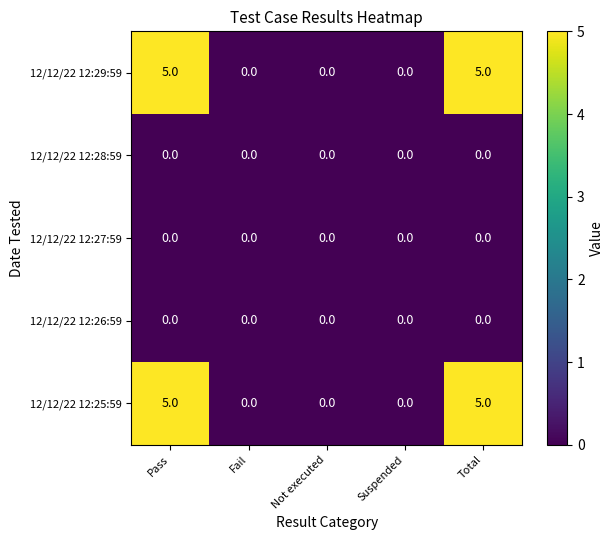

What is the spread (max minus min) of values at Total?

5